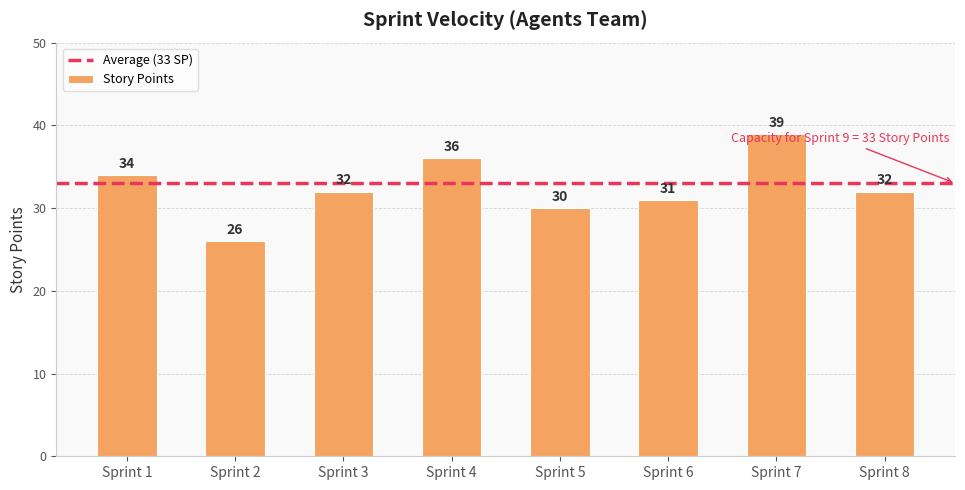

Reading left to right, extract all data points from this chart.

34	26	32	36	30	31	39	32